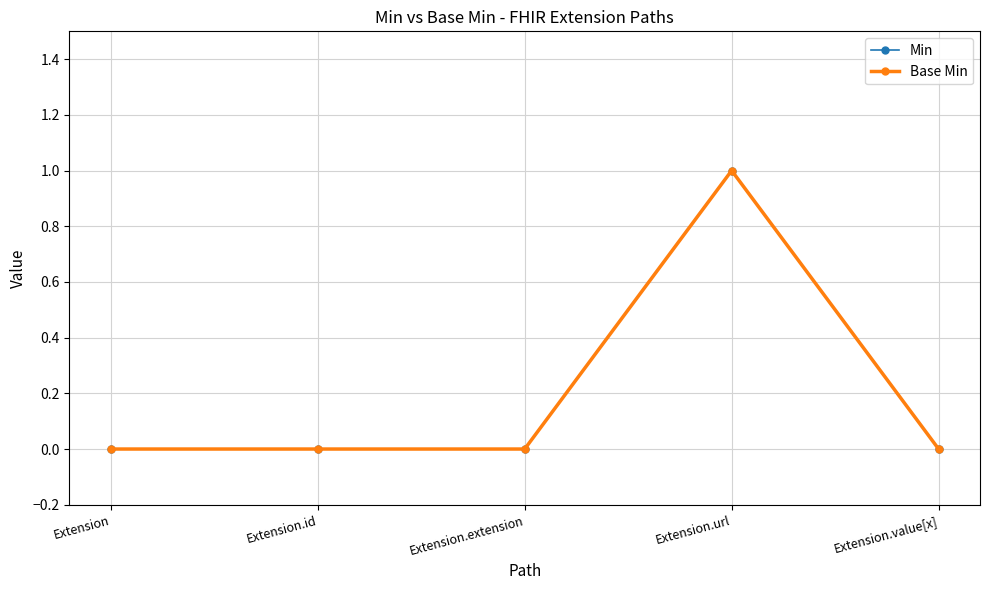

Is this an area chart (filled region under the line)?

No